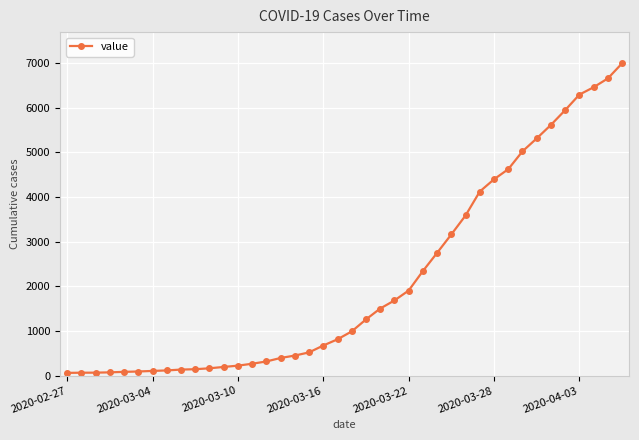

What is the maximum value shown in the chart?

6995